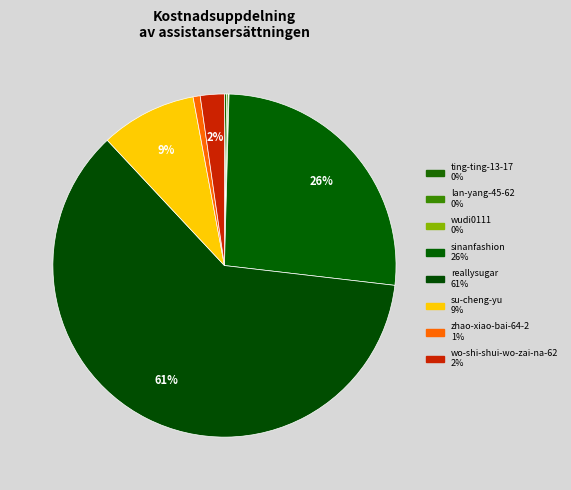

What is the total percentage of wudi0111 and wo-shi-shui-wo-zai-na-62?

2.3%